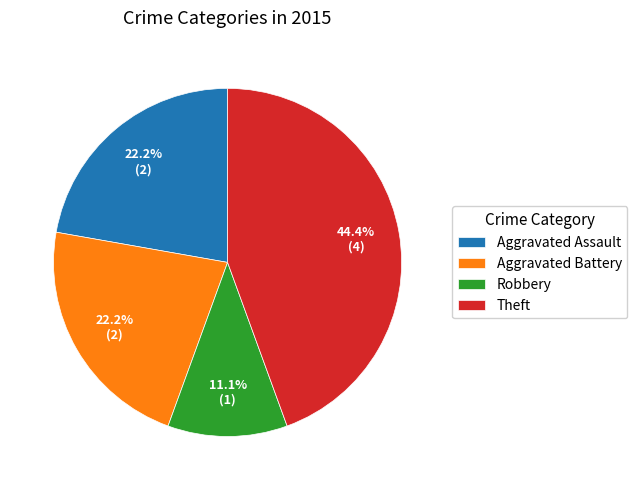

How many segments does this pie chart have?

4